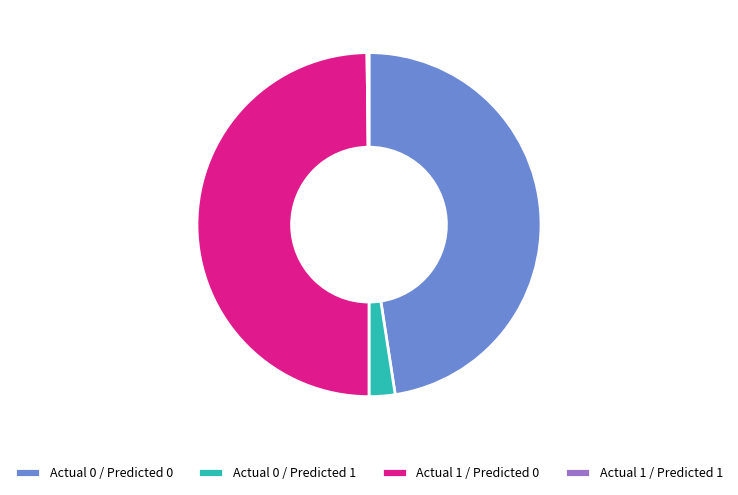

True or false: Actual 1 / Predicted 0 accounts for 50% of the total.

True